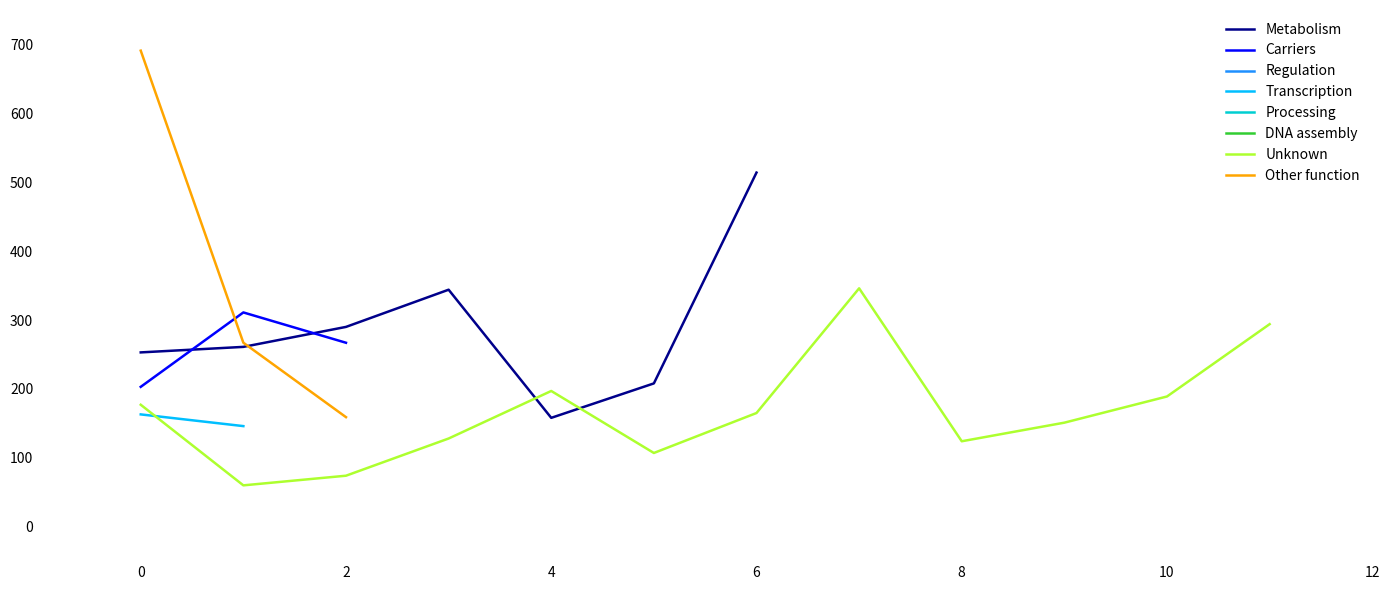

What is the minimum value for Carriers?

203